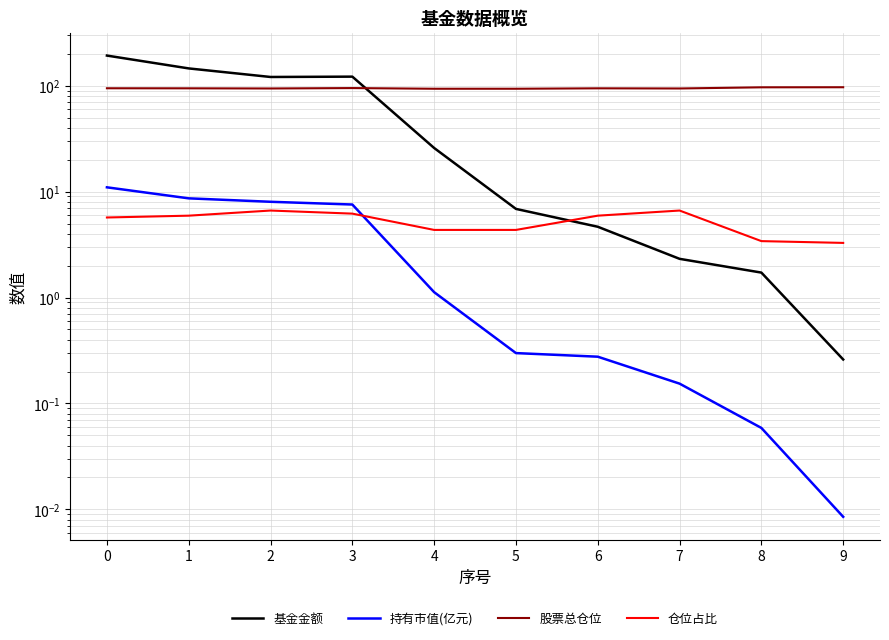

Reading left to right, what are all the values shown in this chart?

基金金额: 0=192.7	1=145.7	2=121.0	3=121.9	4=25.8	5=6.9	6=4.7	7=2.3	8=1.7	9=0.3
持有市值(亿元): 0=11.0	1=8.6	2=8.0	3=7.6	4=1.1	5=0.3	6=0.3	7=0.2	8=0.1	9=0.0
股票总仓位: 0=94.7	1=94.5	2=94.2	3=95.0	4=93.7	5=93.7	6=94.5	7=94.2	8=96.6	9=96.8
仓位占比: 0=5.7	1=5.9	2=6.6	3=6.2	4=4.3	5=4.3	6=5.9	7=6.6	8=3.4	9=3.3